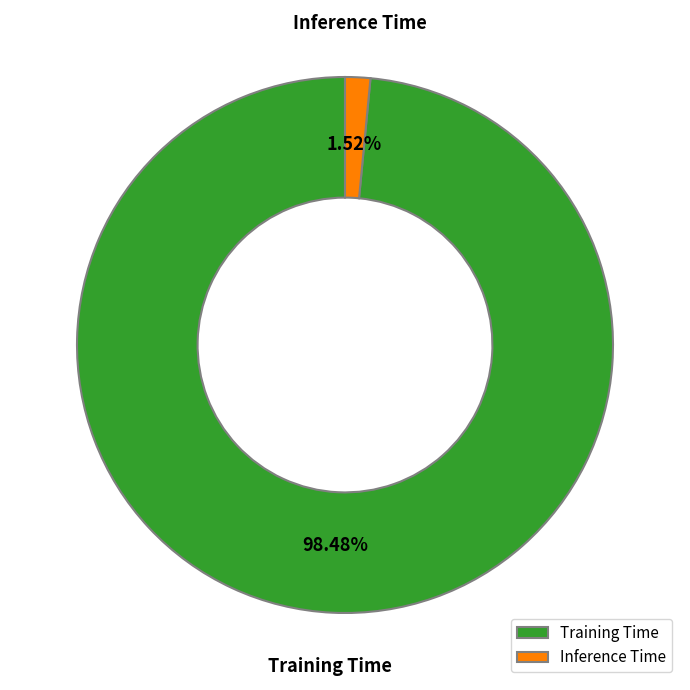

To the nearest percent, what is the average slice percentage?

50%